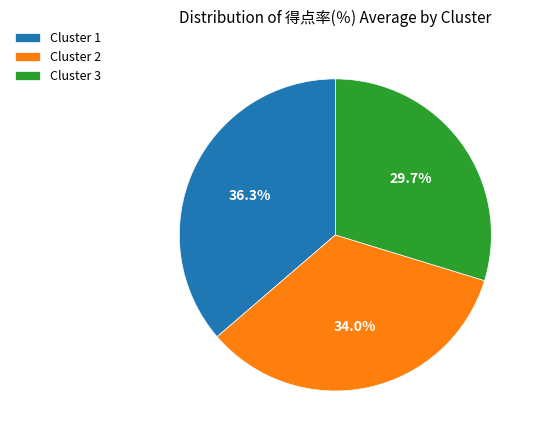

To the nearest percent, what percentage of the pie is Cluster 3?

30%